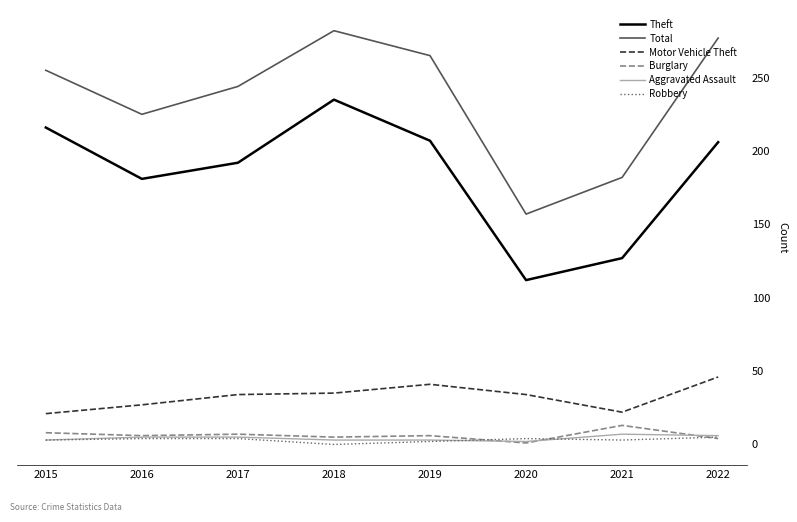

What is the difference between the Burglary values at 2022 and 2016?

2